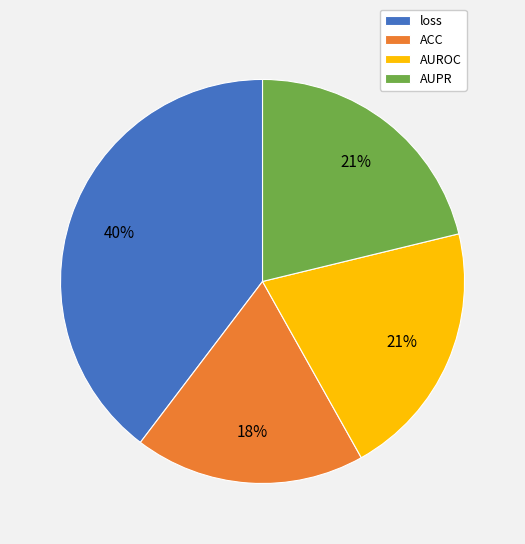

Is ACC the majority of the pie?

No